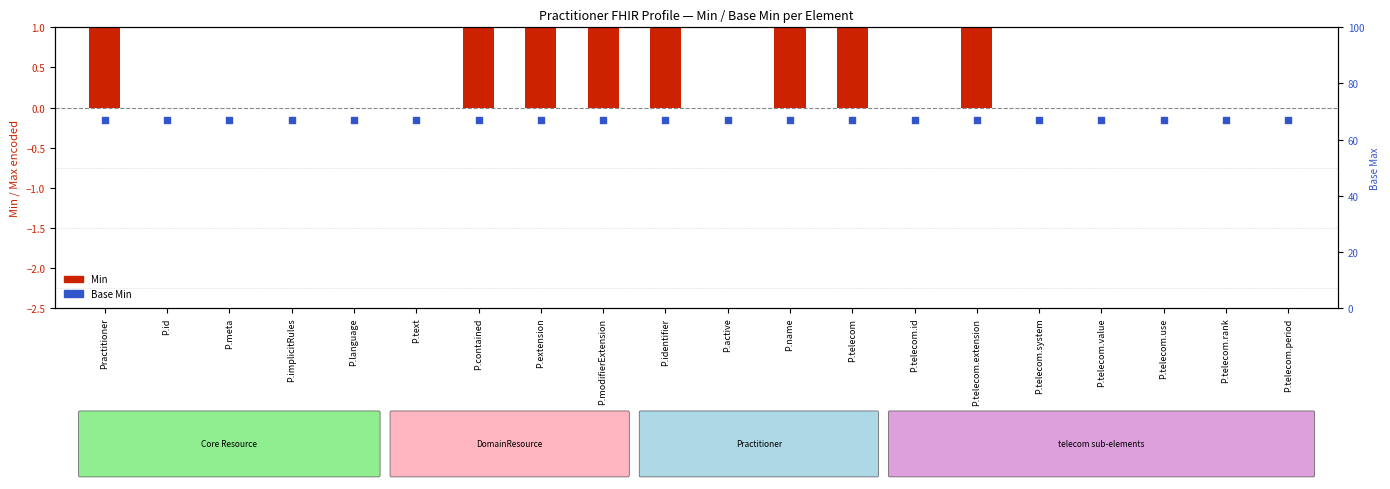

At how many categories does at least one series exceed 0?

8